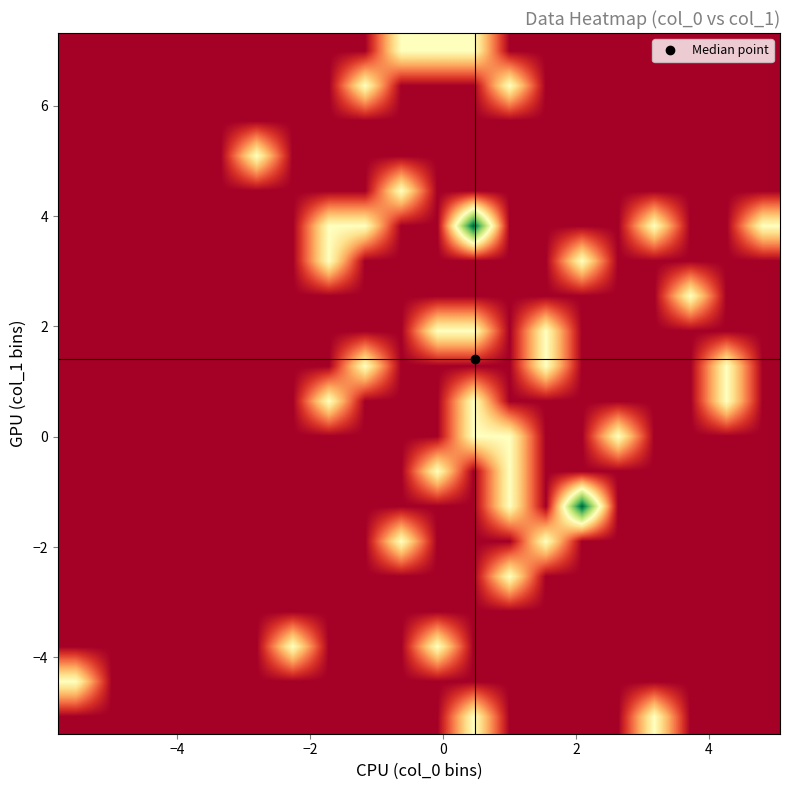

Count the number of categories in the chart.

20